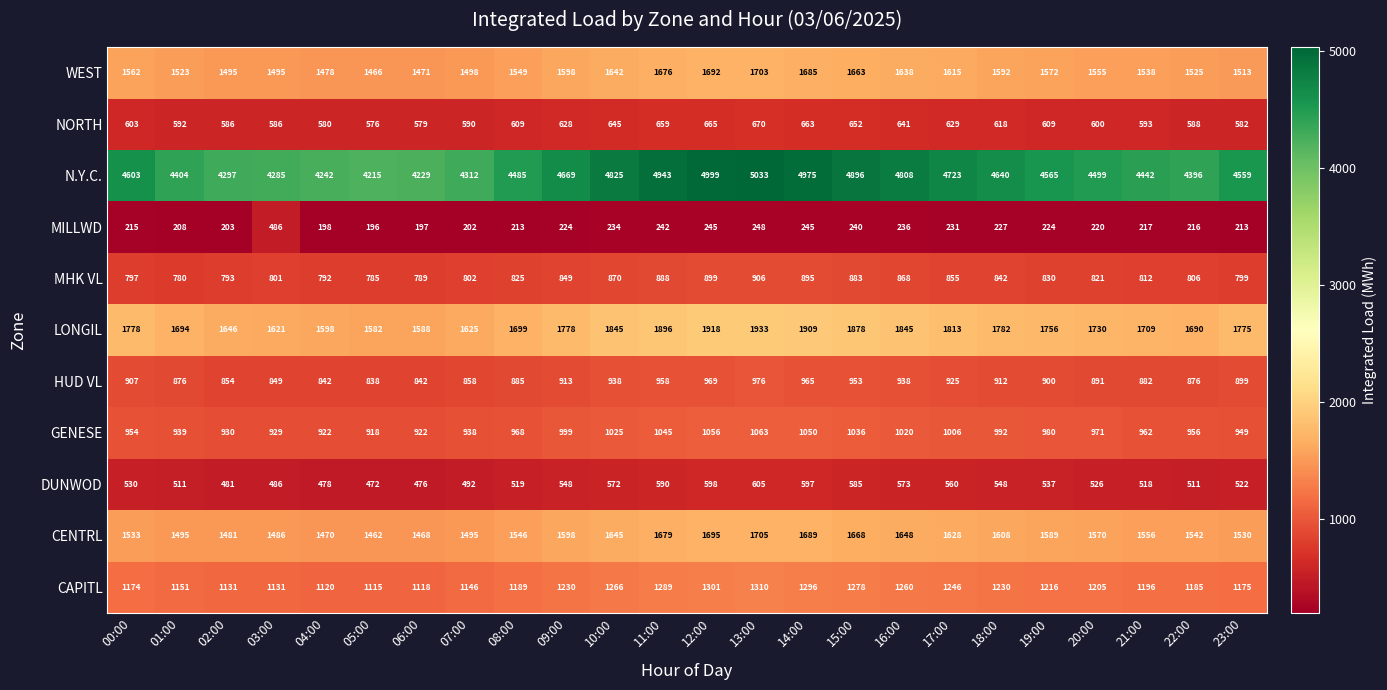

What is the total value across all series at 17:00?

15231